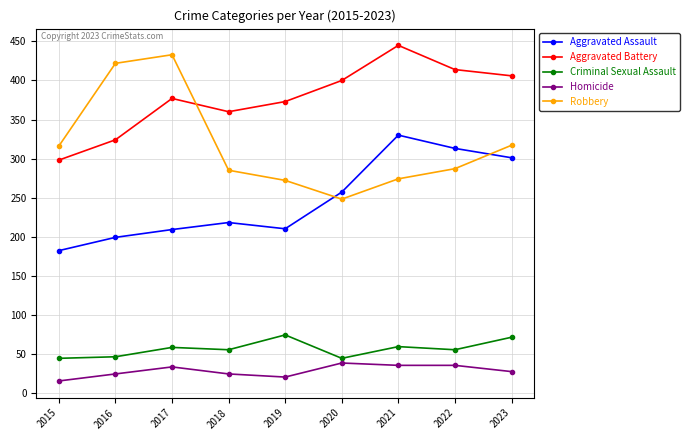

True or false: Robbery has a value of 422 at 2016.

True